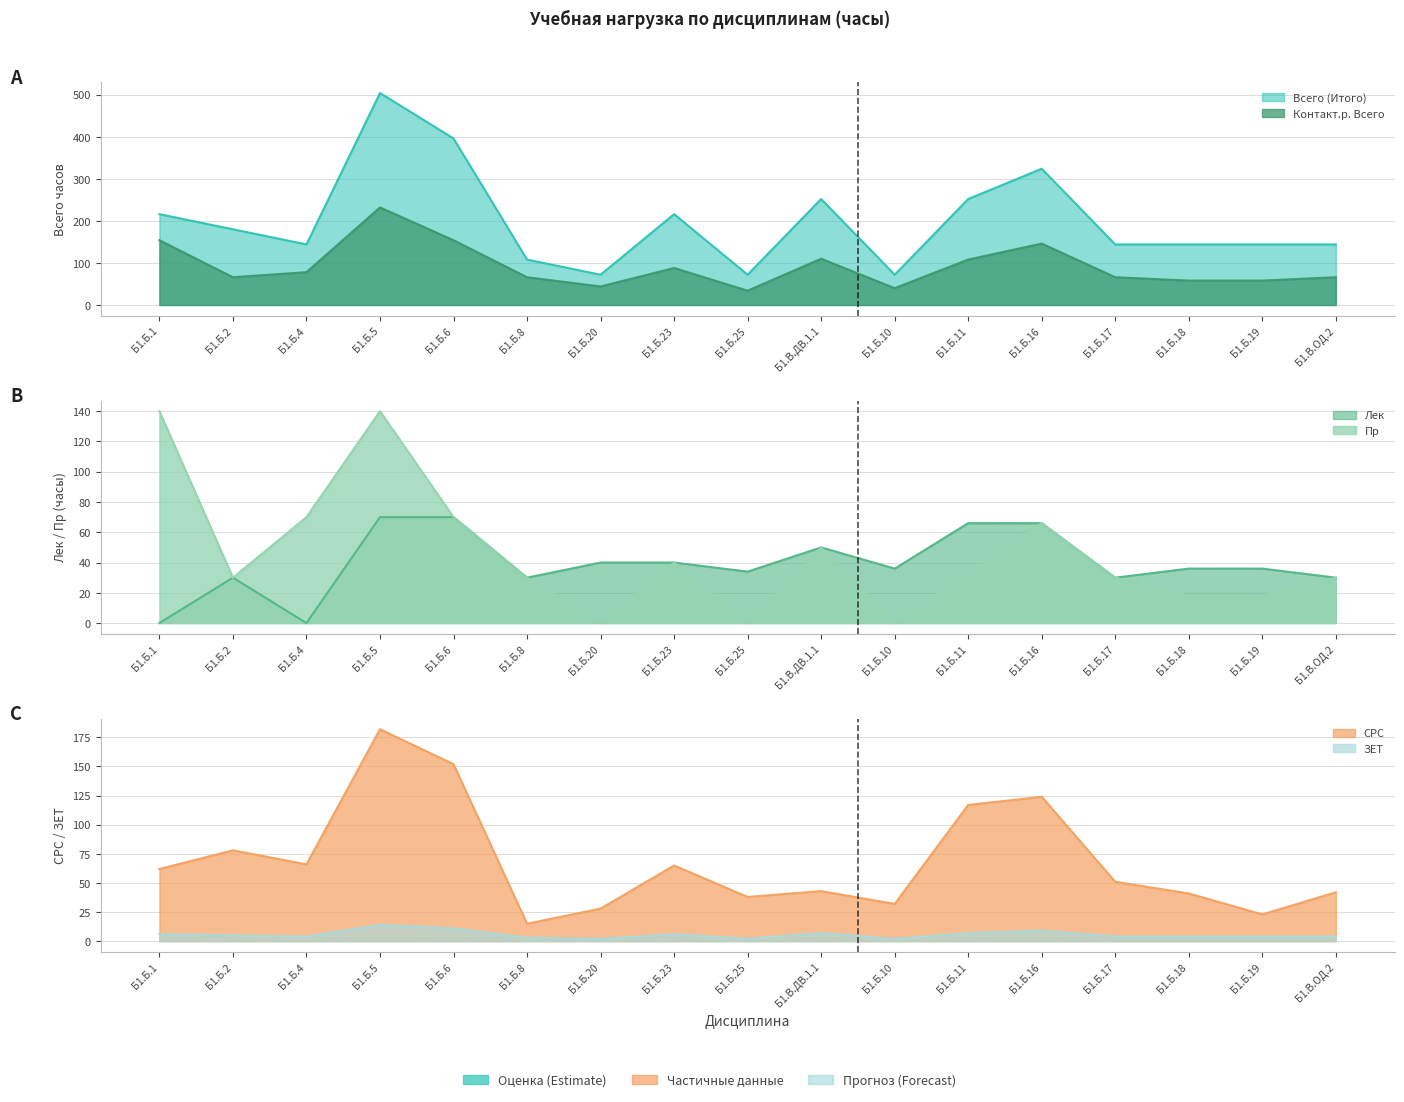

Between Б1.Б.18 and Б1.Б.10, which is larger?

Б1.Б.18